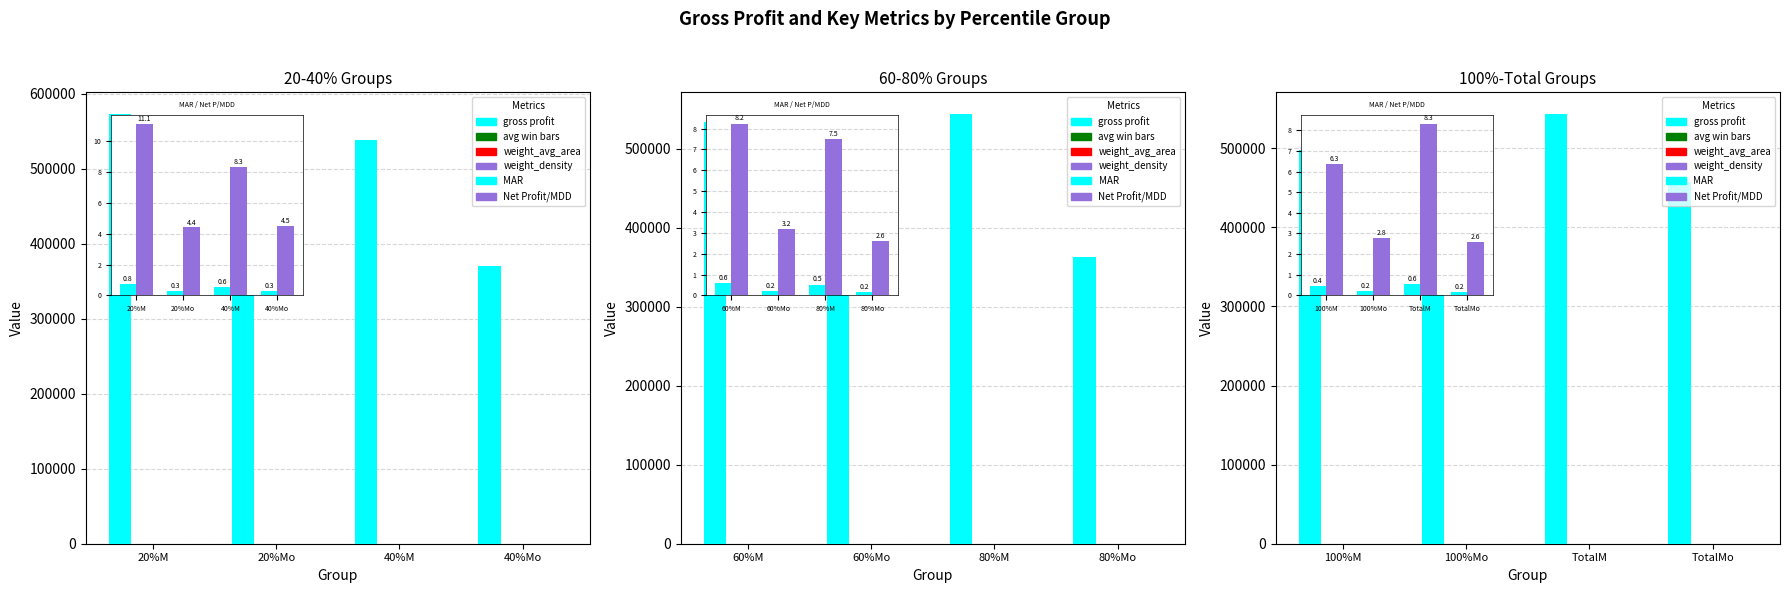

Which has a higher value, 20%M or 40%Mo?

20%M